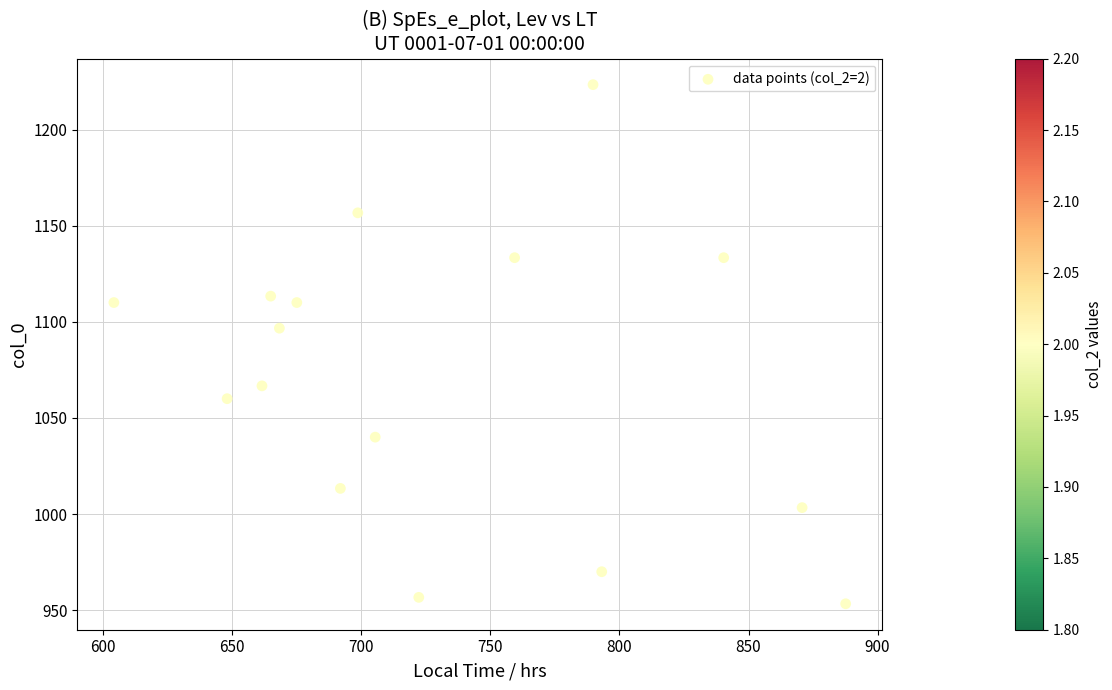

What Y value in the scatter plot is closest to 1088?

1096.7